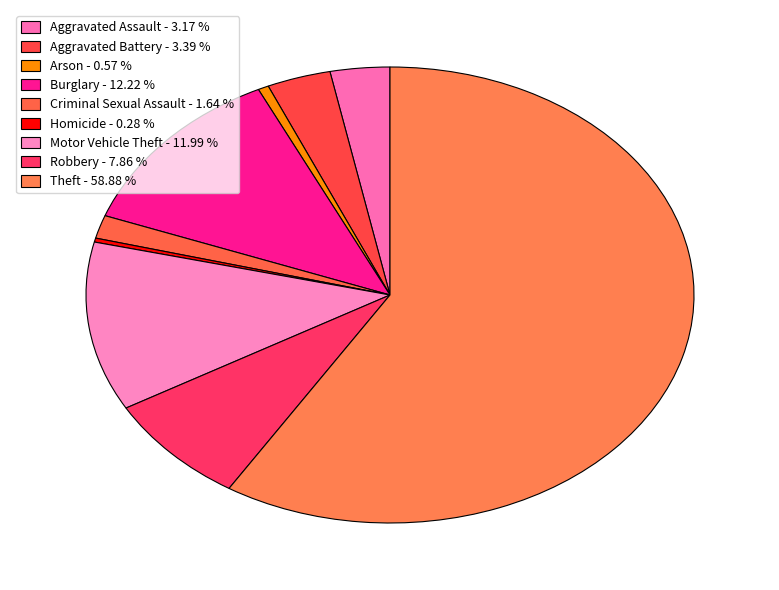

True or false: Robbery accounts for 1% of the total.

False